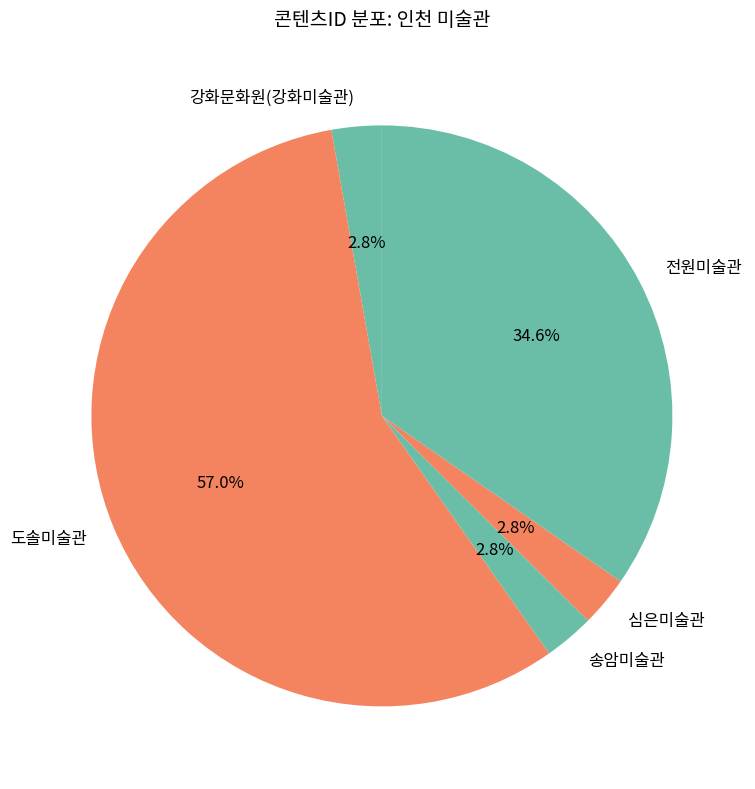

Between 강화문화원(강화미술관) and 도솔미술관, which is larger?

도솔미술관